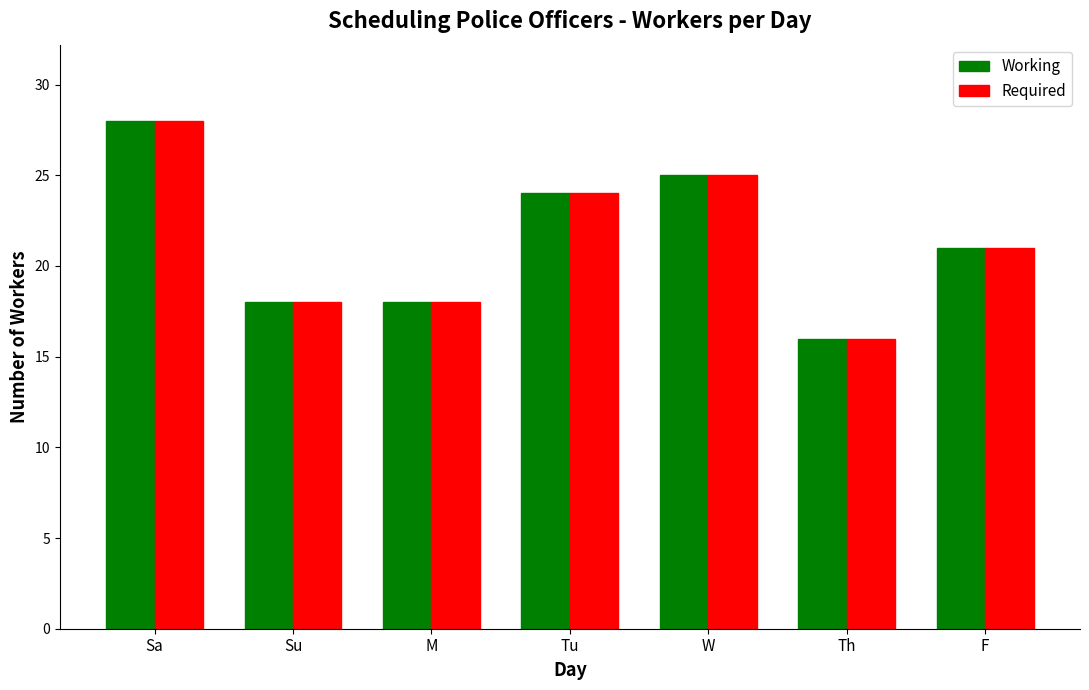

The Working series shows 18 at Su. True or false?

True